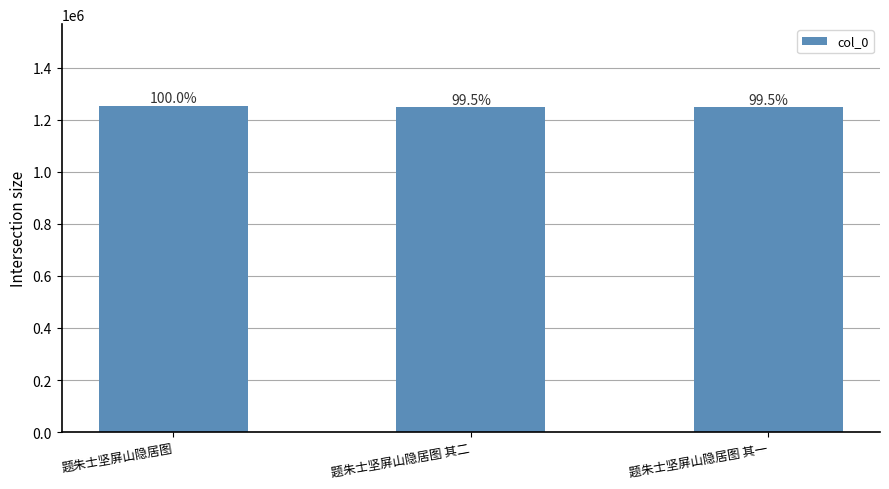

Are the bars horizontal?

No